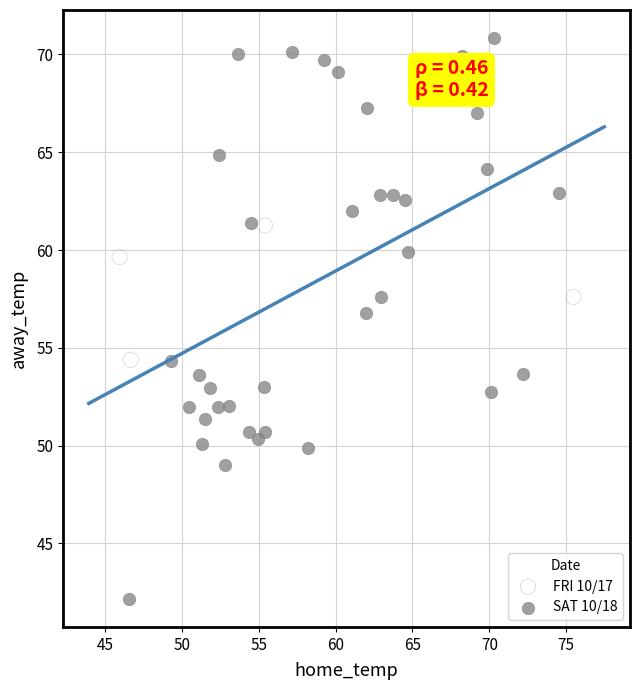

Which series contains the highest Y value?

SAT 10/18